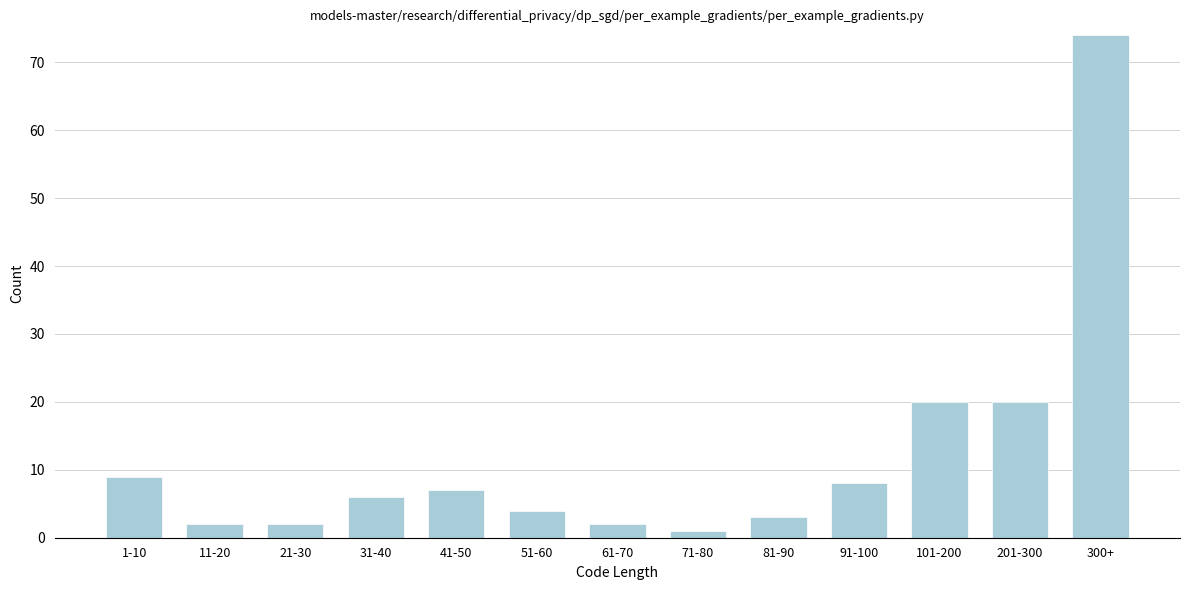

Reading left to right, extract all data points from this chart.

1-10=9	11-20=2	21-30=2	31-40=6	41-50=7	51-60=4	61-70=2	71-80=1	81-90=3	91-100=8	101-200=20	201-300=20	300+=74